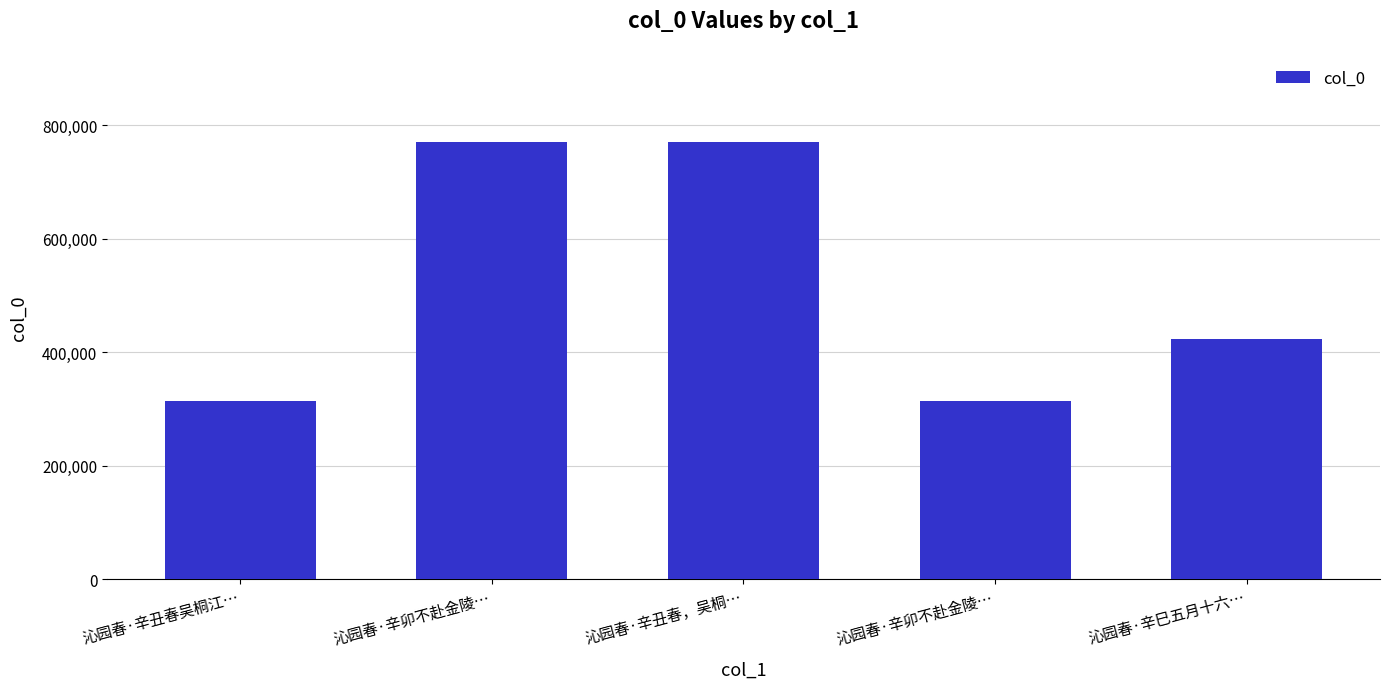

How many values are below 423856?

2